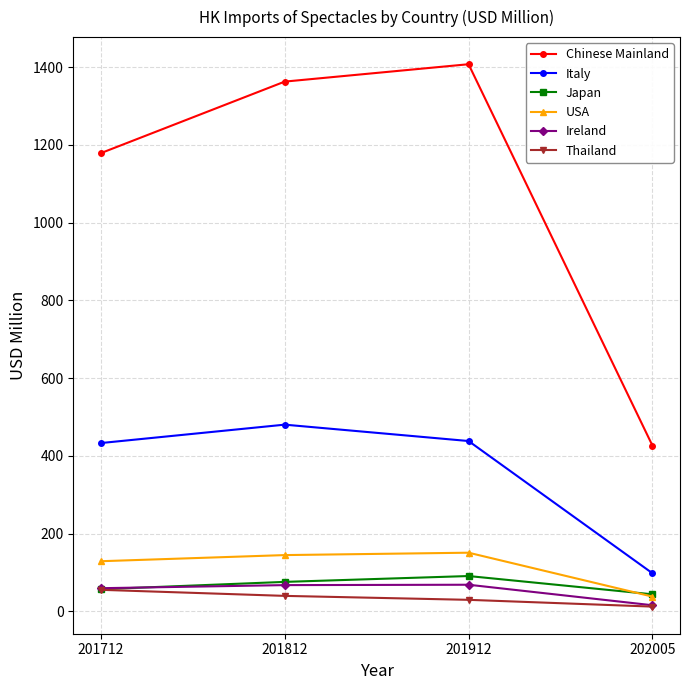

Is it true that Italy equals 480.1 at 201812?

True